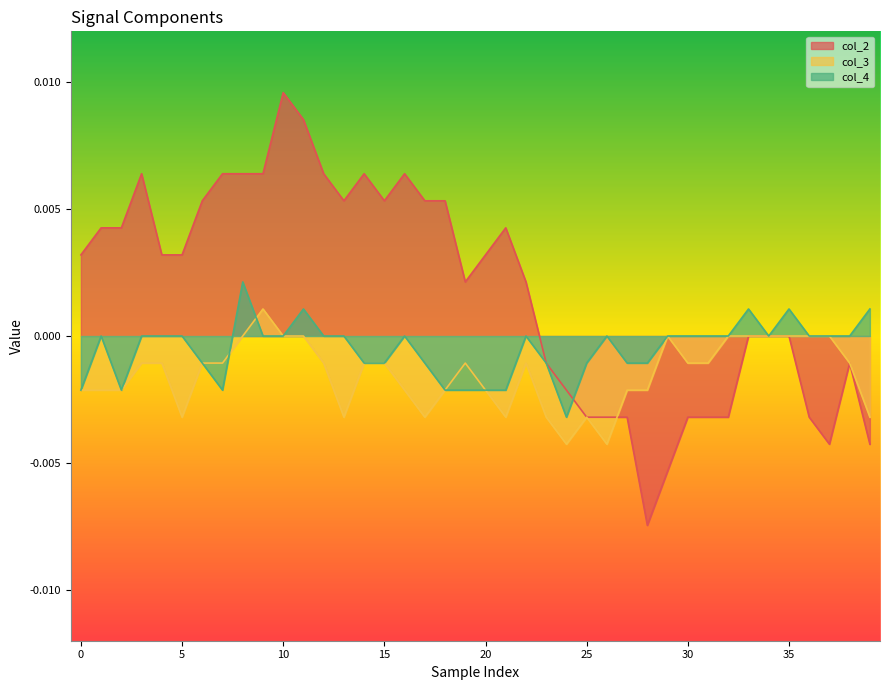

Does the chart have visible grid lines?

No